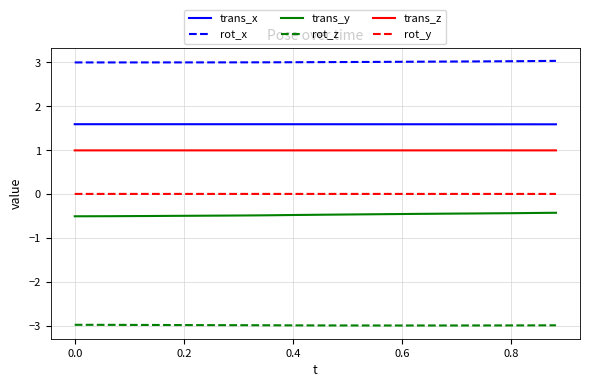

What is the greatest value displayed?

3.0